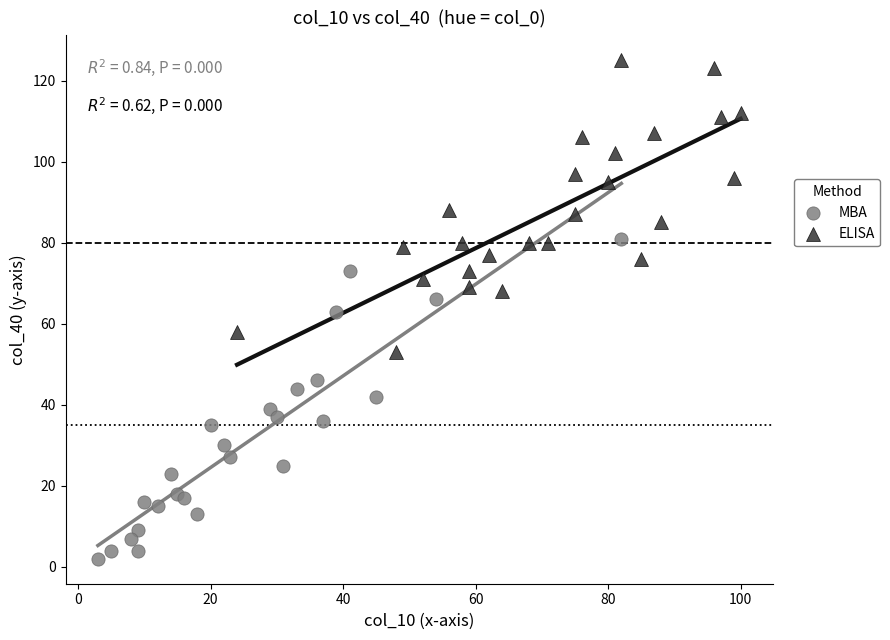

Which series contains the lowest Y value?

MBA